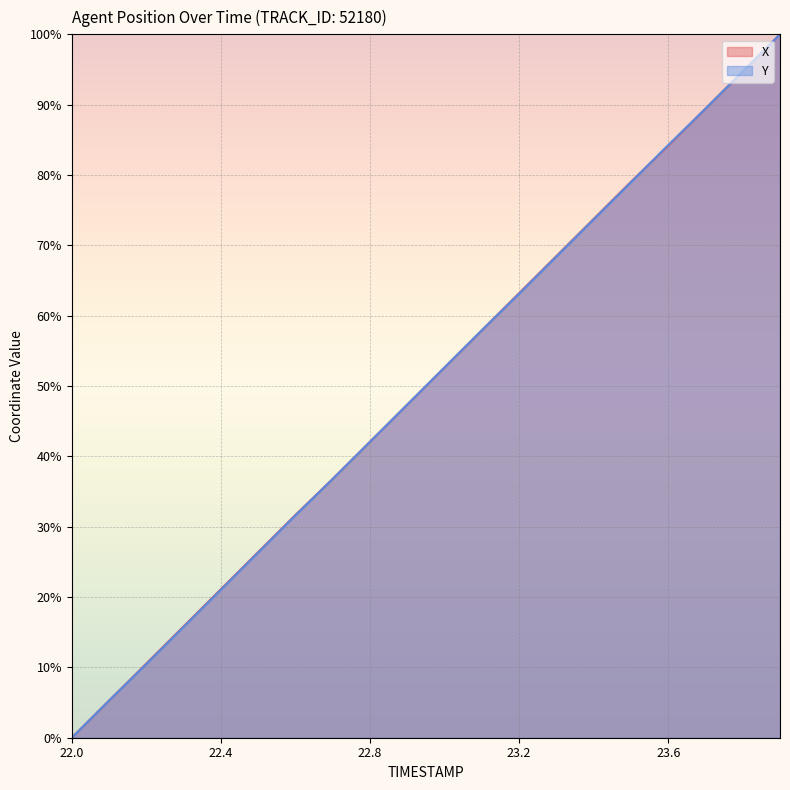

Which category has the highest value across all series?

23.9